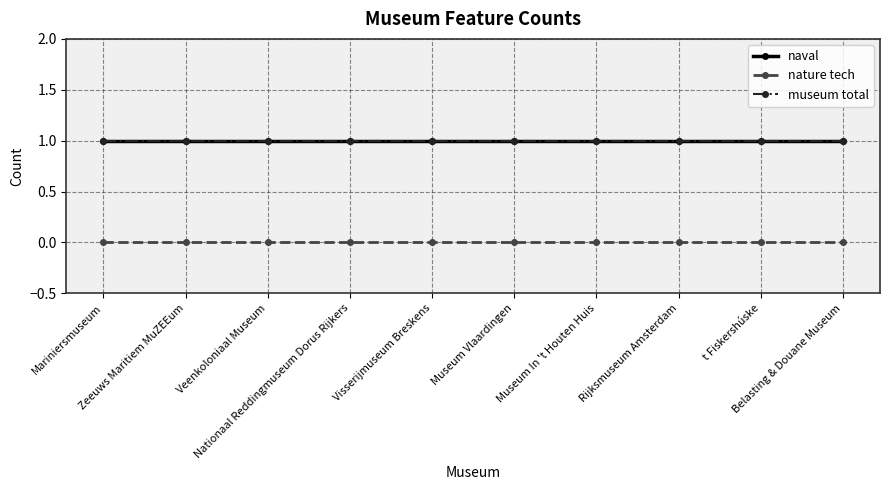

The value of naval at Museum Vlaardingen is 2. True or false?

False